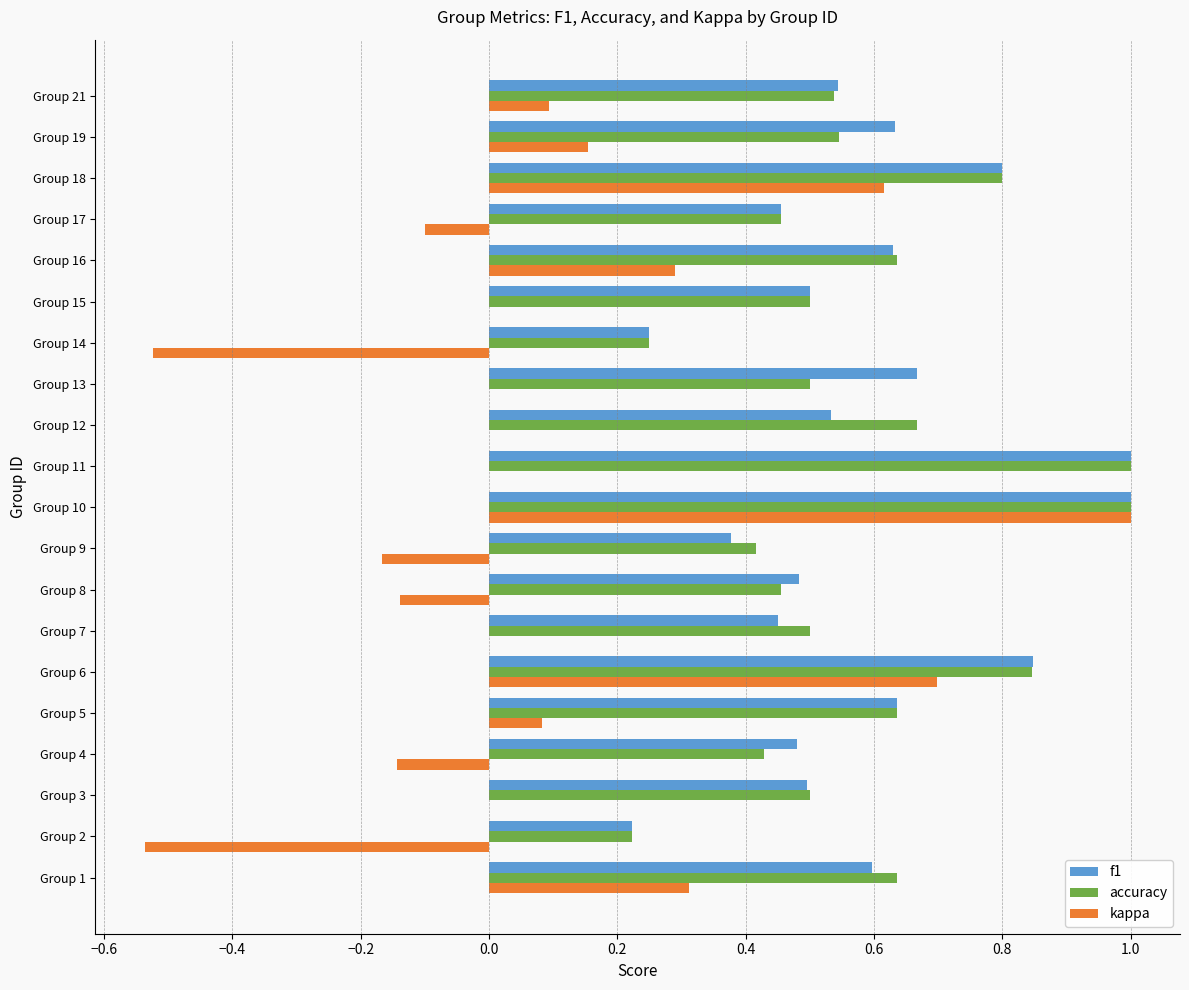

What are all the series names shown in the legend?

f1, accuracy, kappa